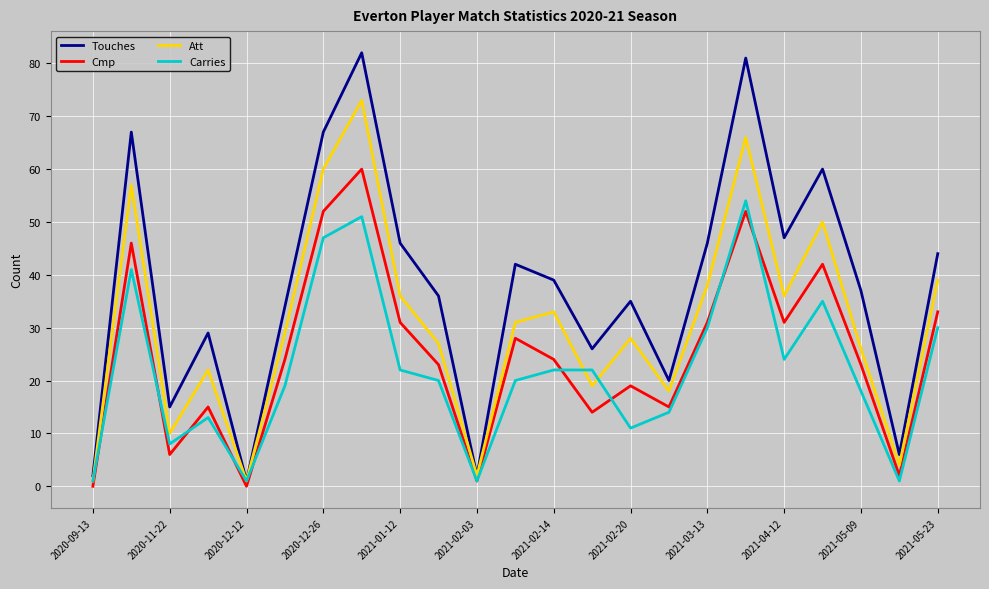

Which series has the widest spread of values?

Touches